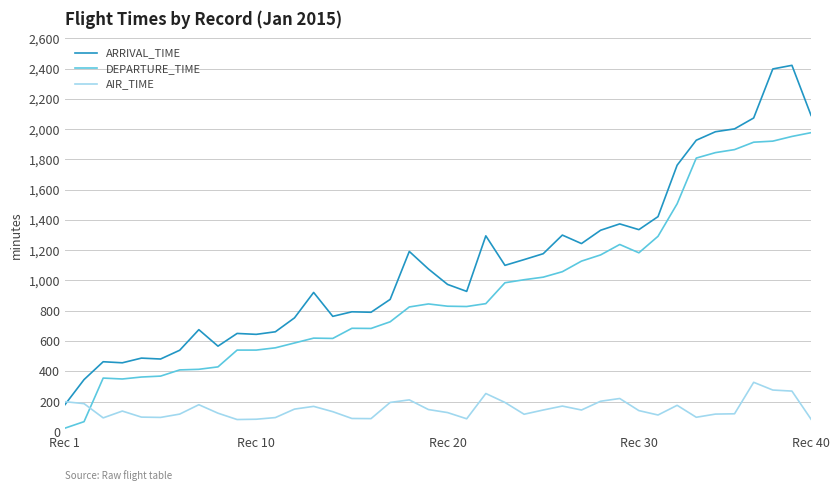

After their last crossing, which series has the higher values: DEPARTURE_TIME or AIR_TIME?

DEPARTURE_TIME